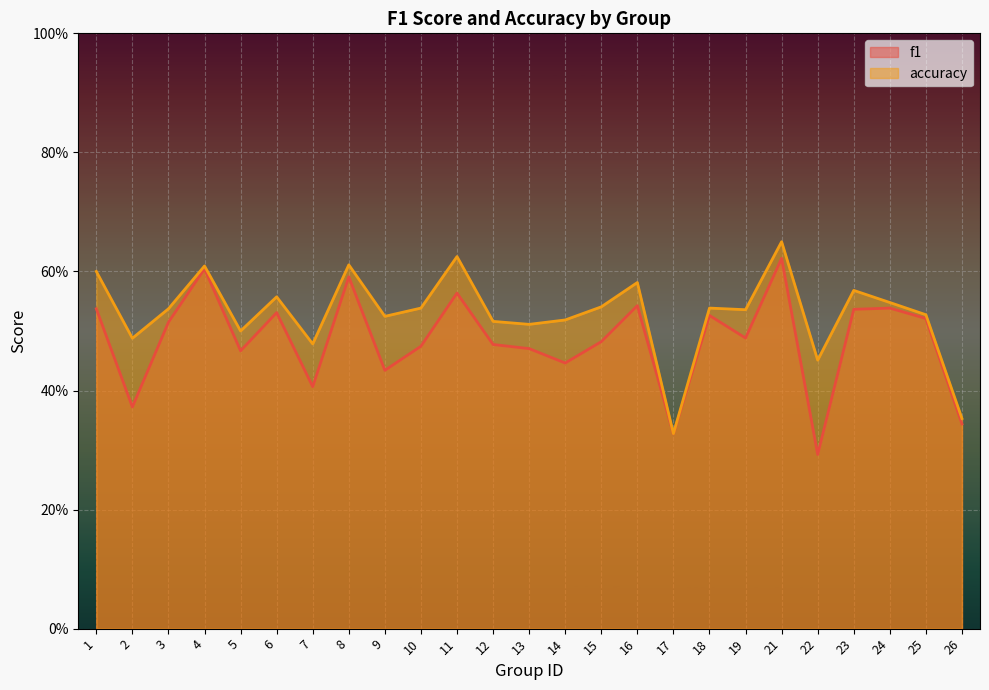

At which category does f1 reach its first local valley?

2